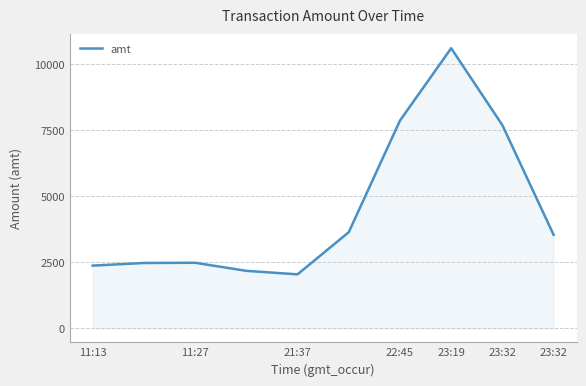

What is the maximum value shown in the chart?

10597.7